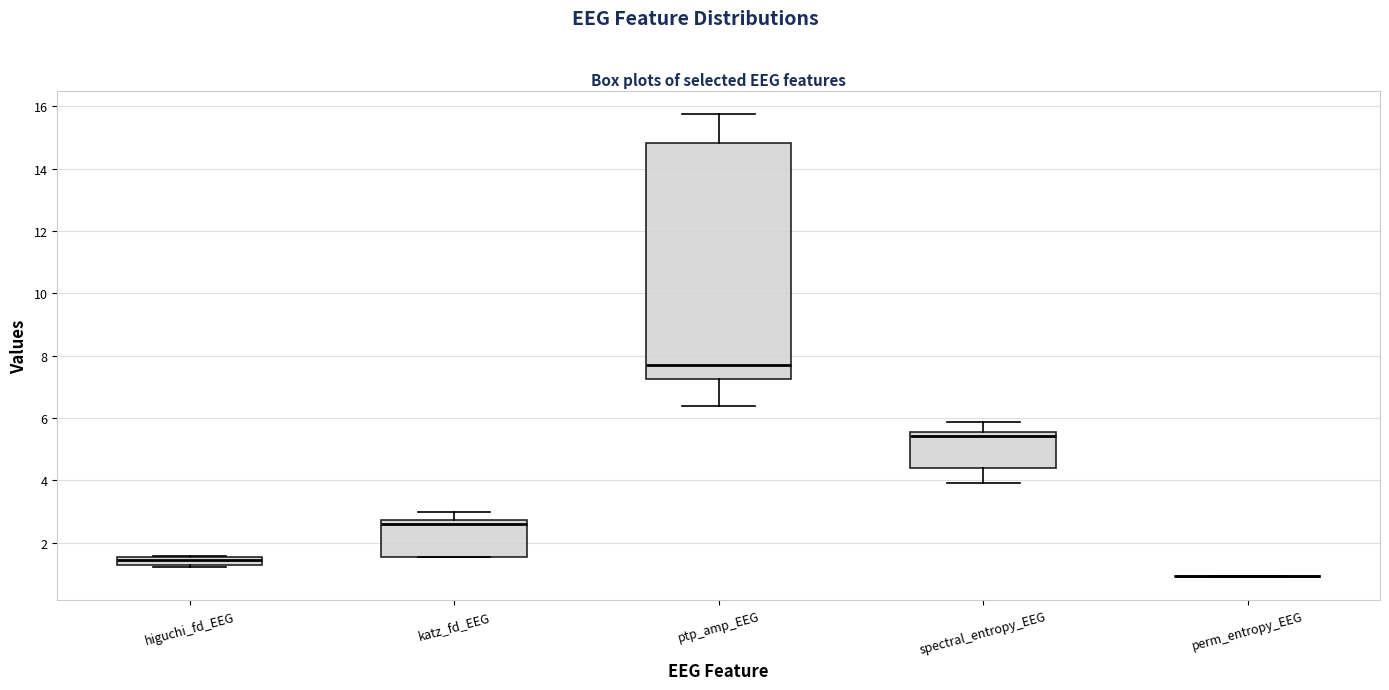

Which box is the tallest, from its lower edge to its upper edge?

ptp_amp_EEG